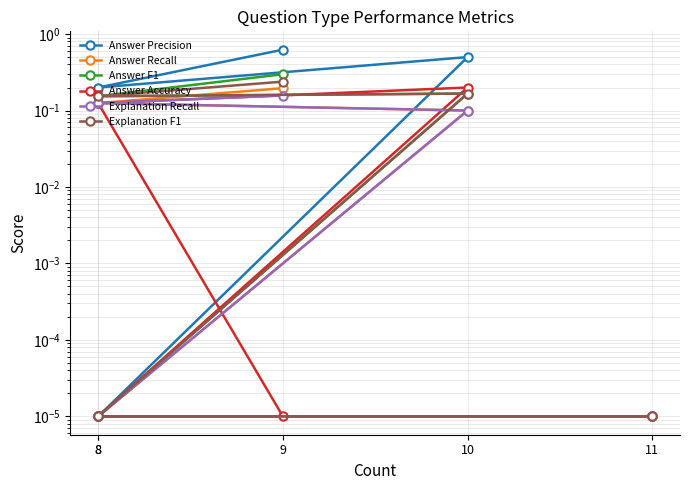

Which category has the highest value in the Explanation F1 series?

9